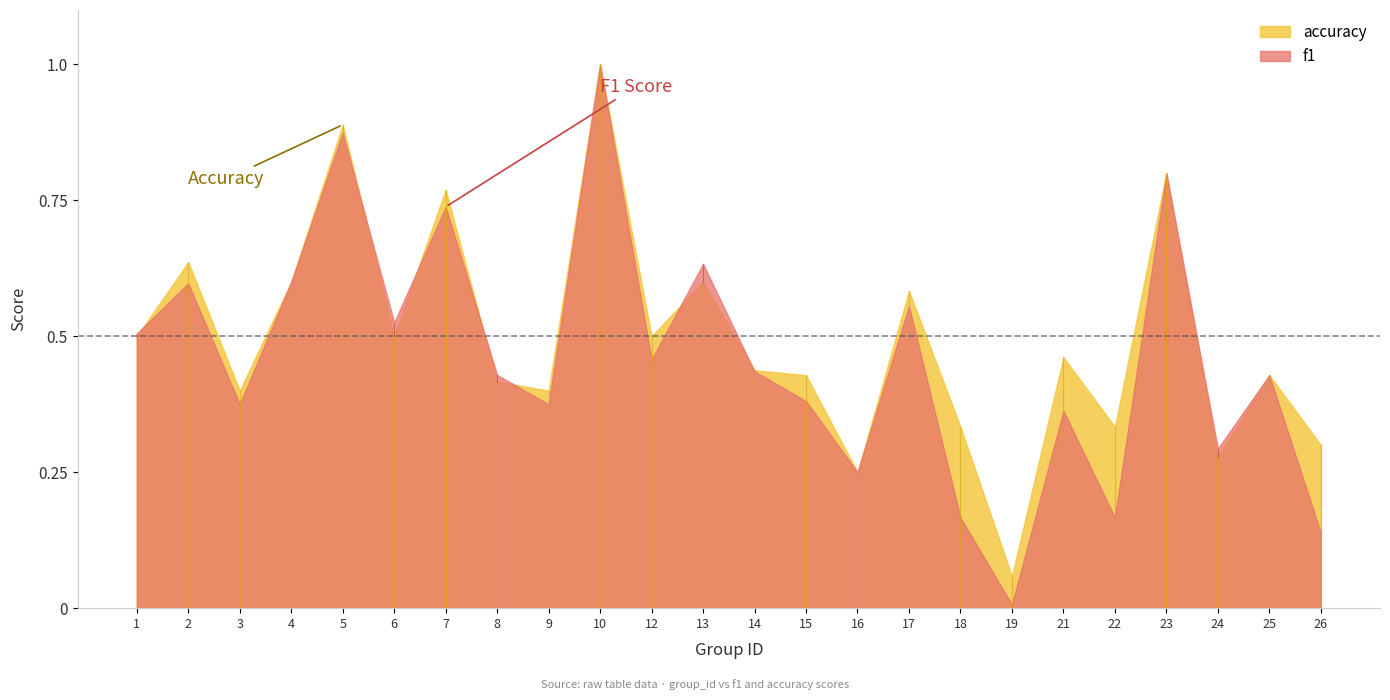

What is the average value of the f1 series?

0.5